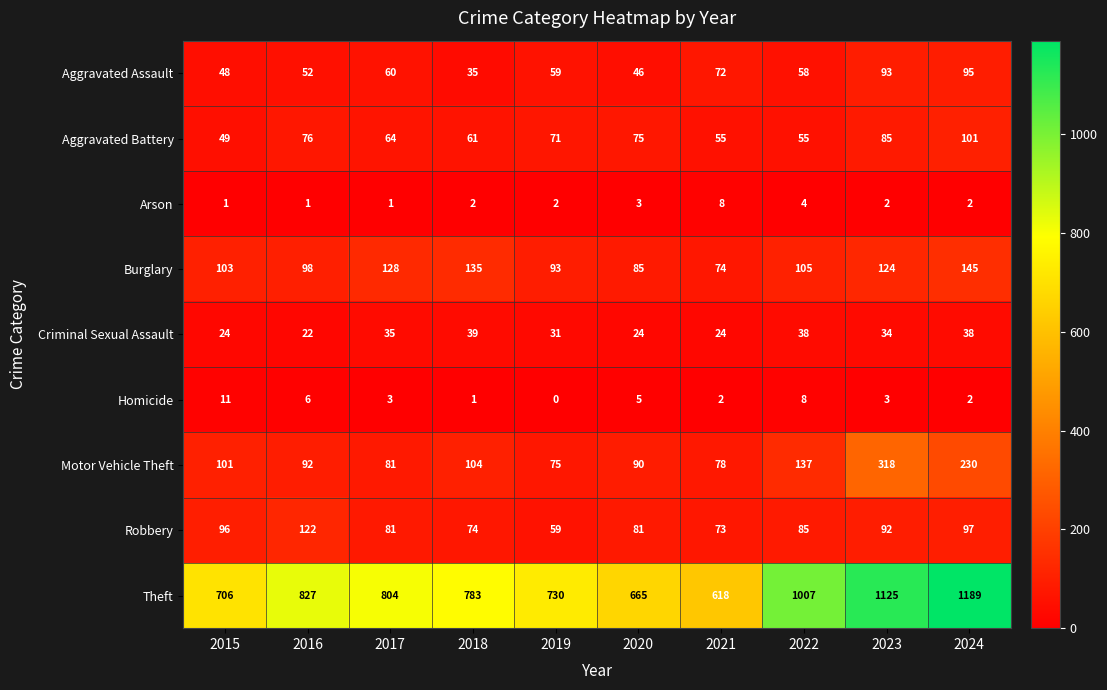

What is the average value of the Robbery series?

86